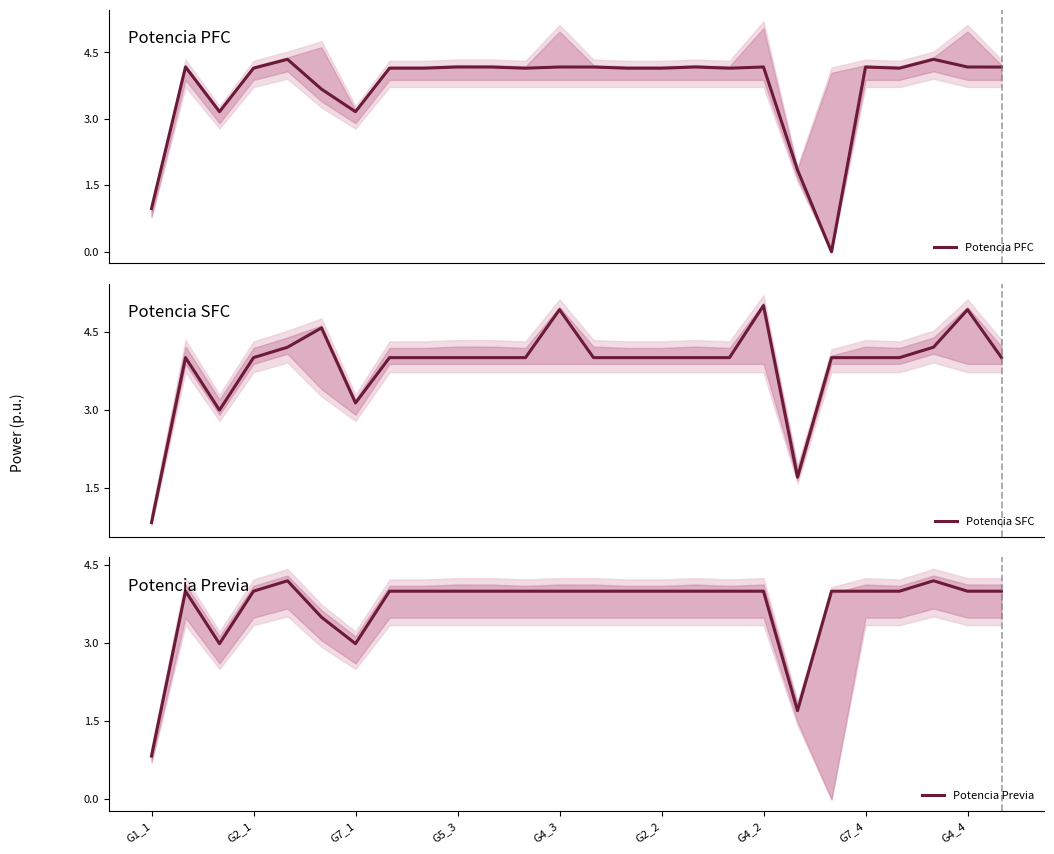

How many intersections are there between Potencia SFC and Potencia PFC?

10